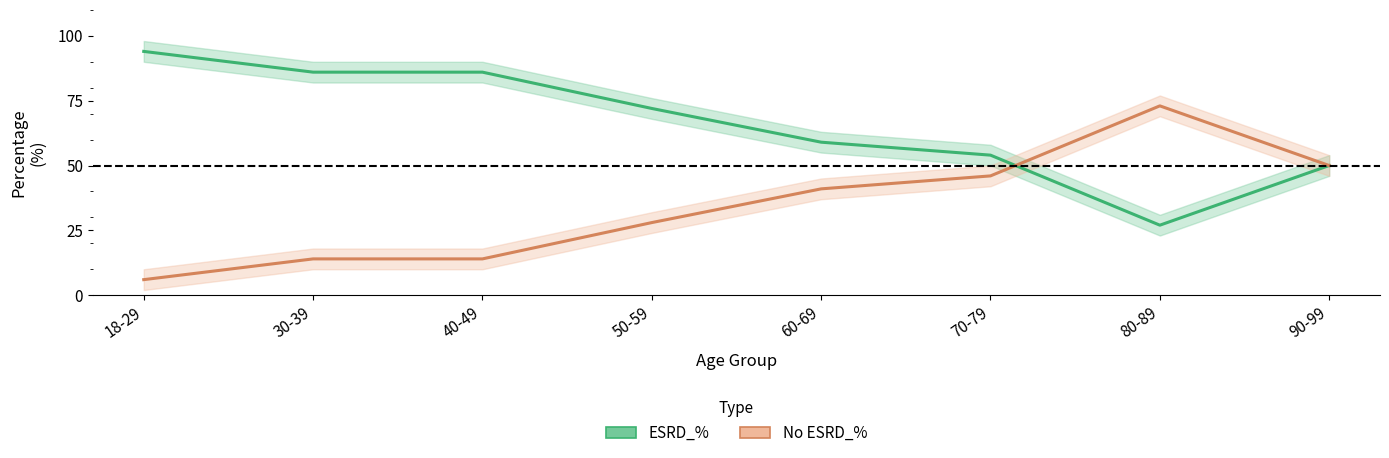

How many values in the No ESRD_% series are below 41?

4